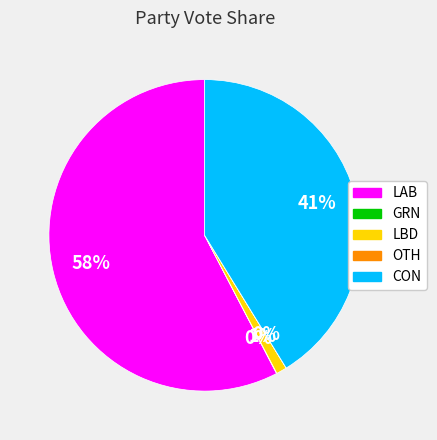

To the nearest percent, what is the average slice percentage?

20%